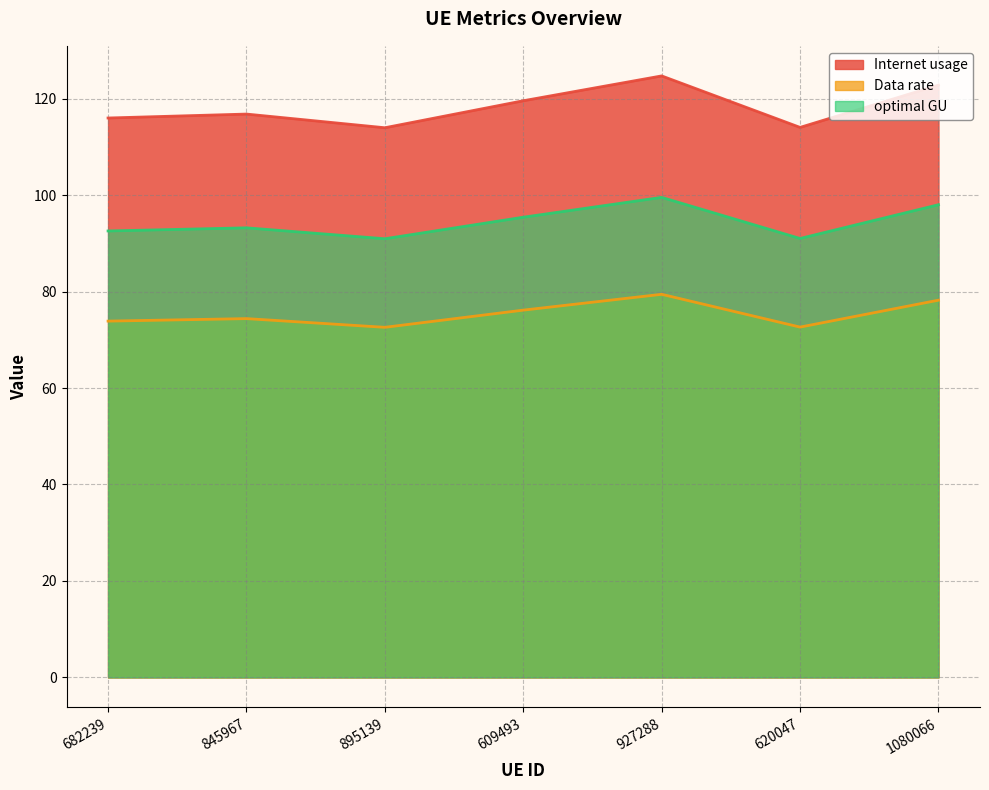

What is the maximum value shown in the chart?

124.7